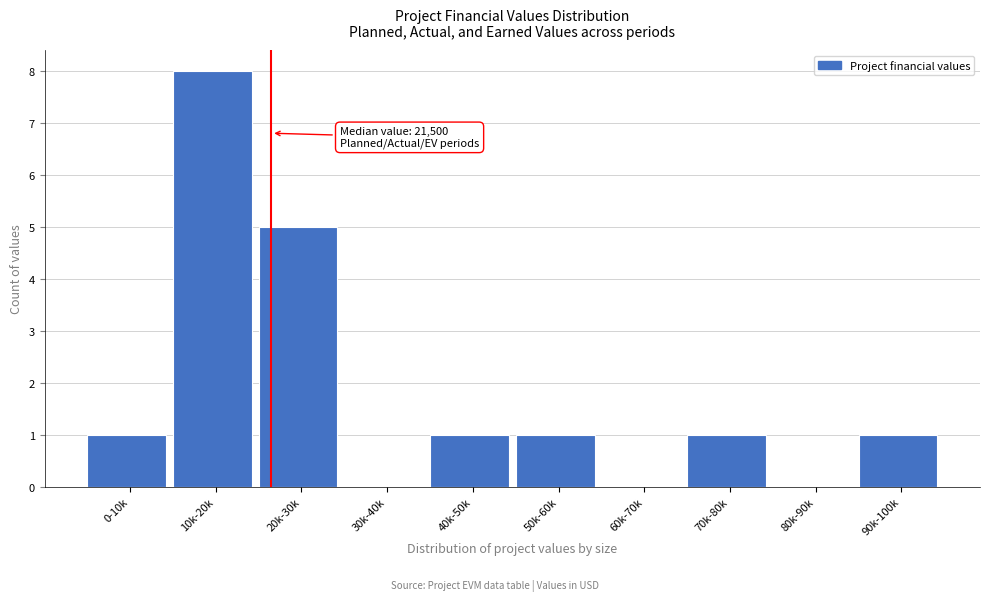

Reading left to right, list all the values displayed in this chart.

0-10k=1	10k-20k=8	20k-30k=5	30k-40k=0	40k-50k=1	50k-60k=1	60k-70k=0	70k-80k=1	80k-90k=0	90k-100k=1